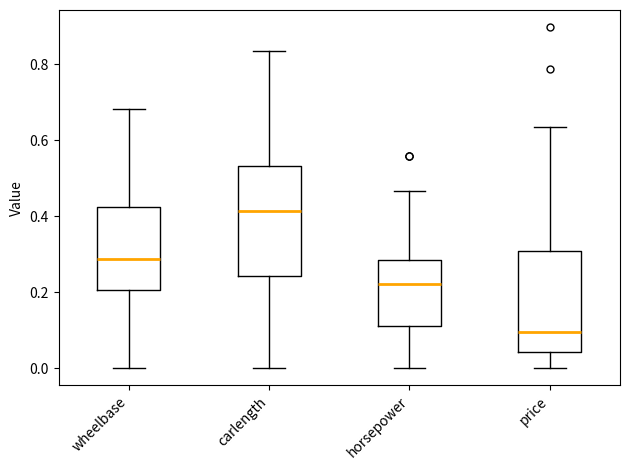

Reading left to right, read every box against the y-axis: the position of its median line, the range the box covers, and the ends of its whiskers. The values are not printed on the chart, so give them approximately, as read against the axis.

wheelbase: median 0.28, box 0.20 to 0.42, whiskers 0.00 to 0.68
carlength: median 0.42, box 0.24 to 0.54, whiskers 0.00 to 0.84
horsepower: median 0.22, box 0.12 to 0.28, whiskers 0.00 to 0.46
price: median 0.10, box 0.04 to 0.30, whiskers 0.00 to 0.64